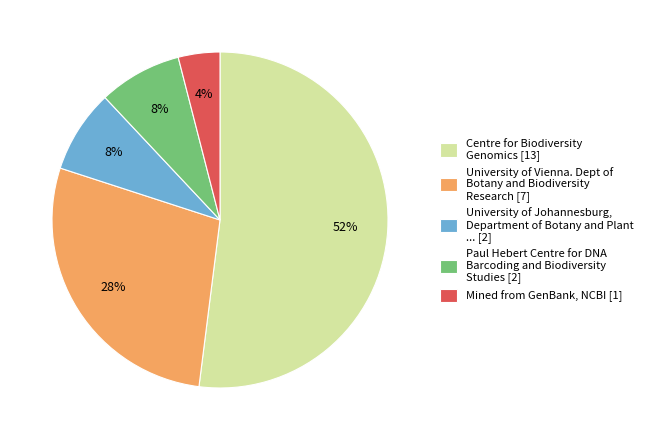

To the nearest percent, what portion does University of Johannesburg, Department of Botany and Plant ... [2] represent?

8%